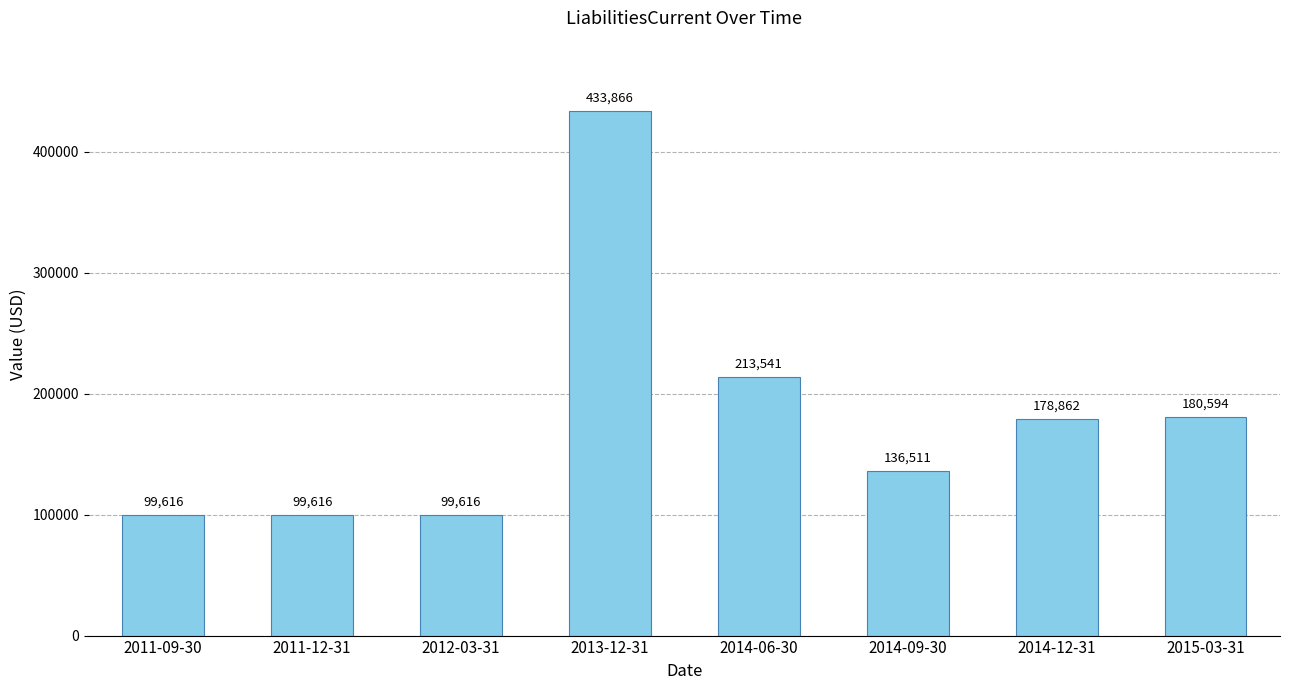

At which label does the data first exceed 178862?

2013-12-31